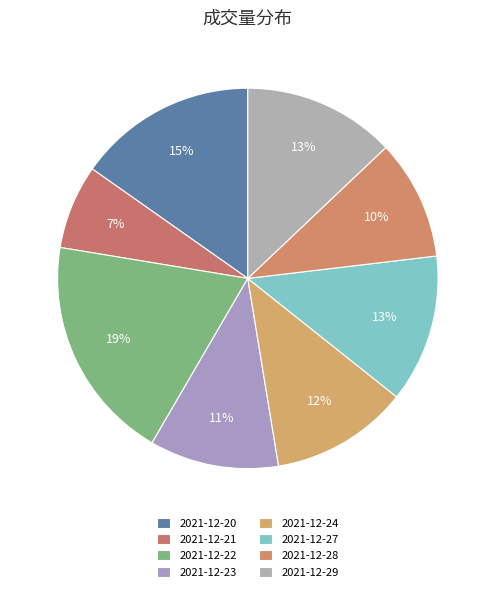

Approximately how many times larger is the value at 2021-12-22 compared to 2021-12-21?

2.7